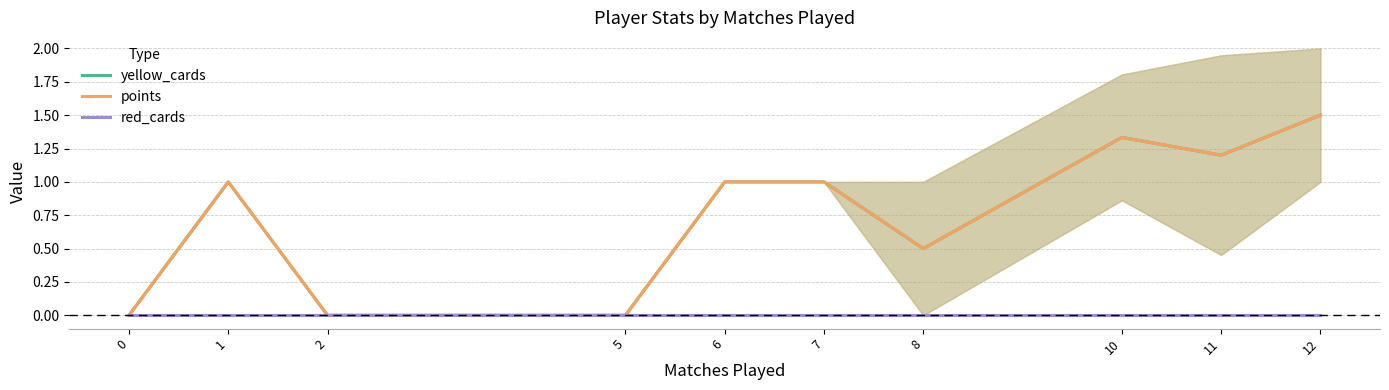

True or false: yellow_cards has a value of 0.7 at 8.

False